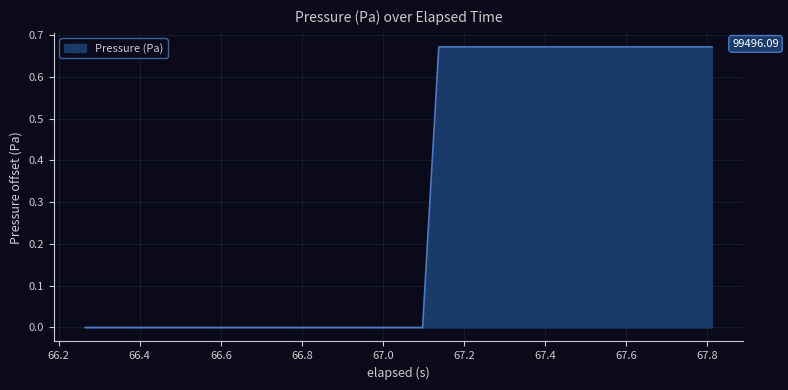

How many lines are shown in the chart?

1